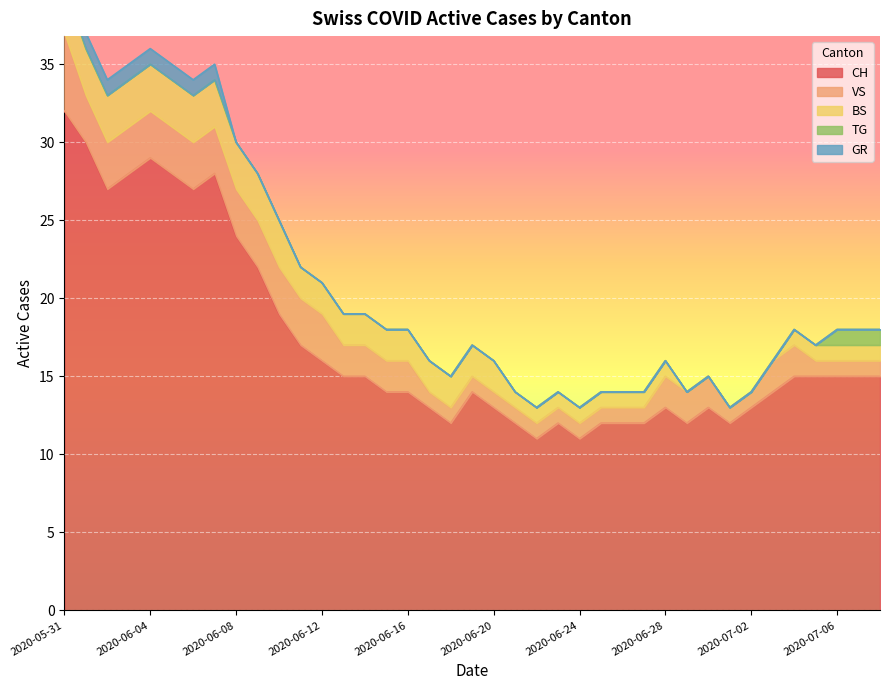

True or false: TG has more than 0 interior local peaks.

False